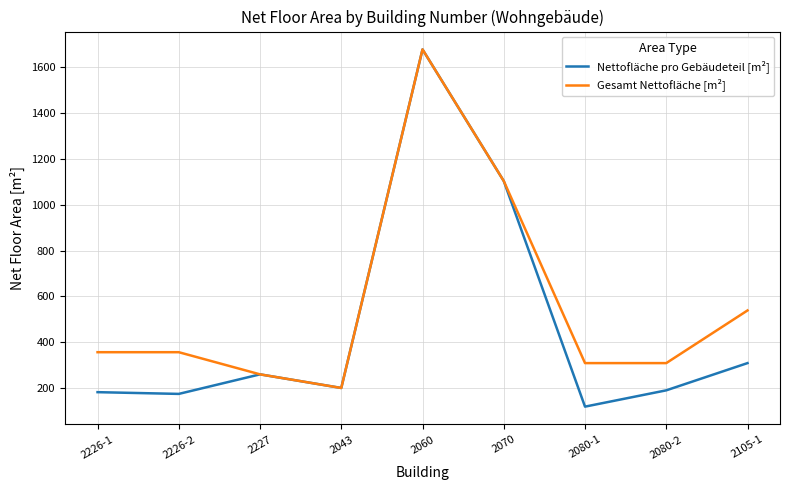

What is the difference between the second highest and second lowest values in the Gesamt Nettofläche [m²] series?

843.8